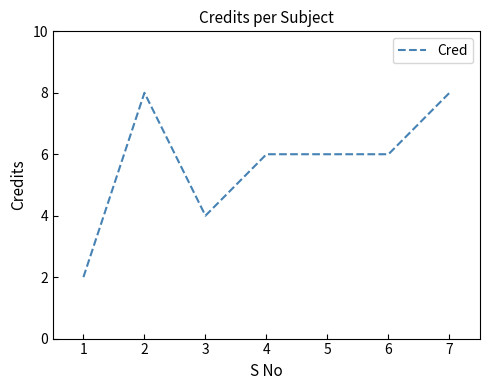

The chart shows a value of 1 at 3. True or false?

False